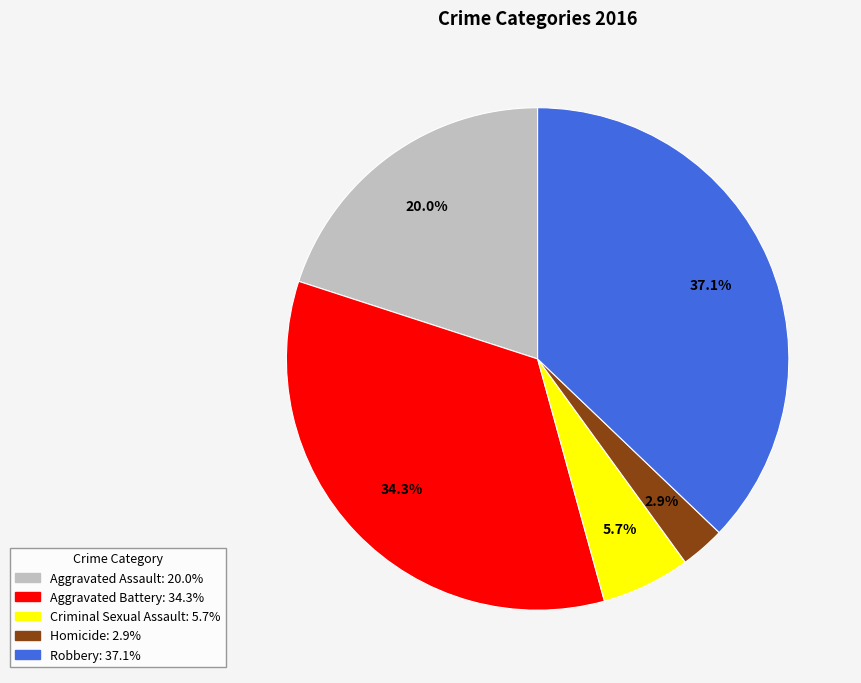

Is the sum of Homicide and Criminal Sexual Assault greater than half?

No